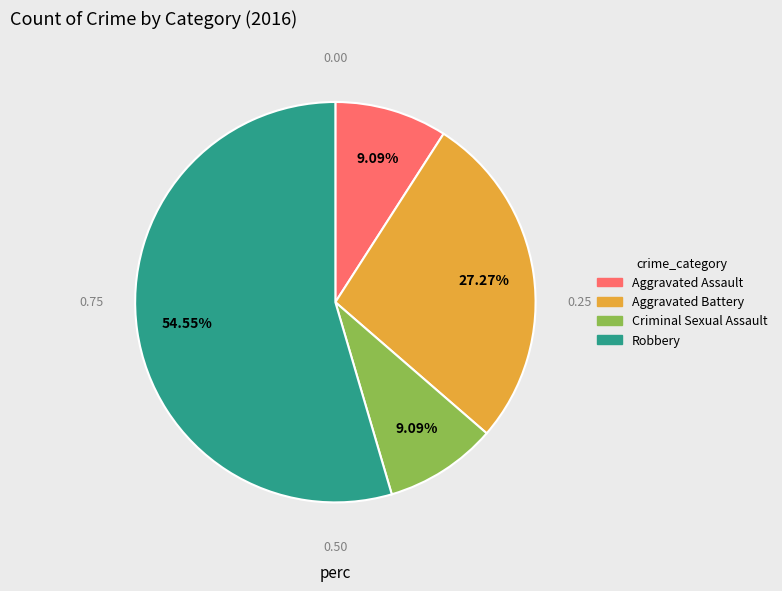

Between Criminal Sexual Assault and Aggravated Battery, which is larger?

Aggravated Battery